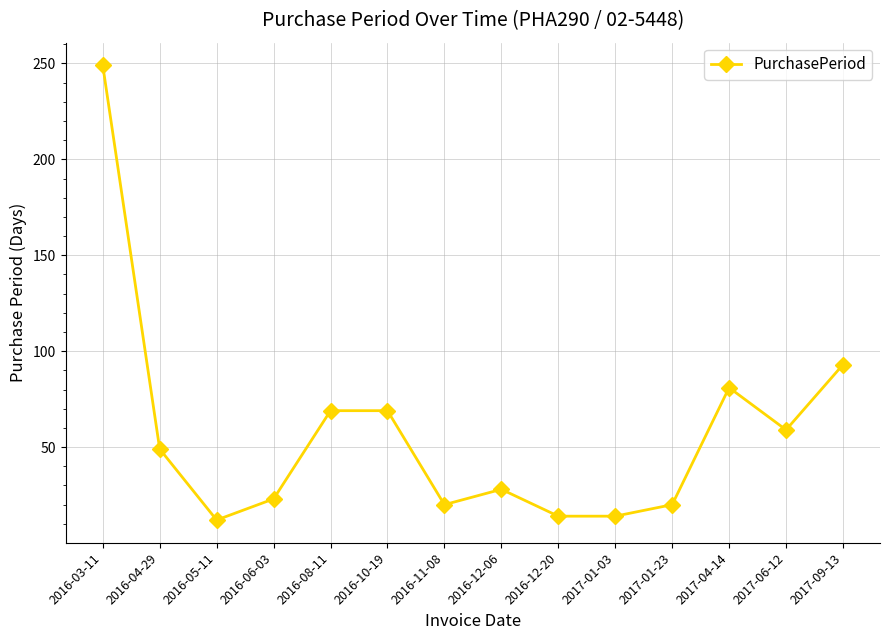

What is the difference between the values at 2017-09-13 and 2016-04-29?

44